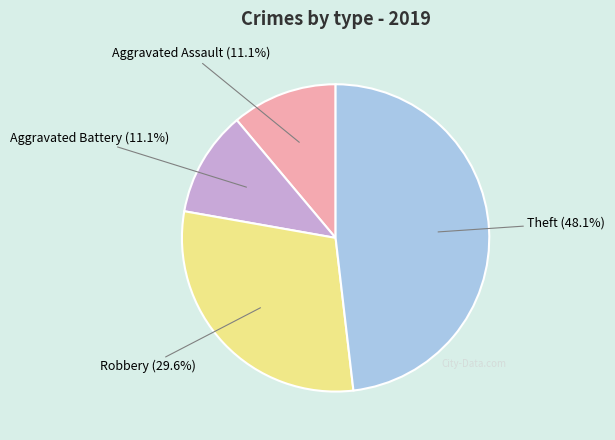

Does any single category account for the majority?

No